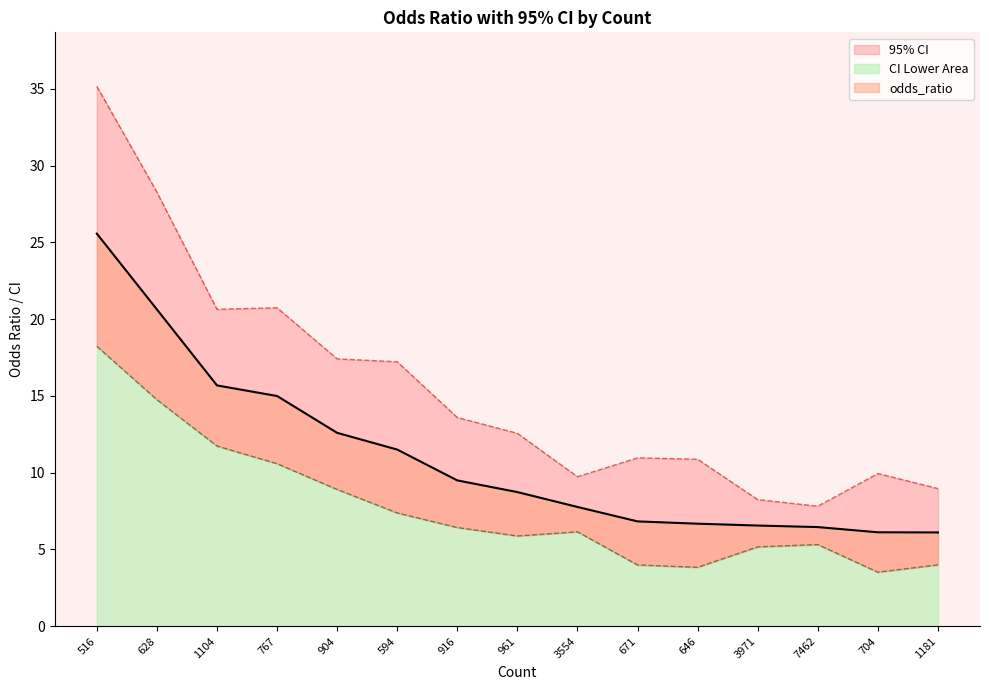

True or false: odds_ratio and 95_ci_upper intersect in this chart.

False